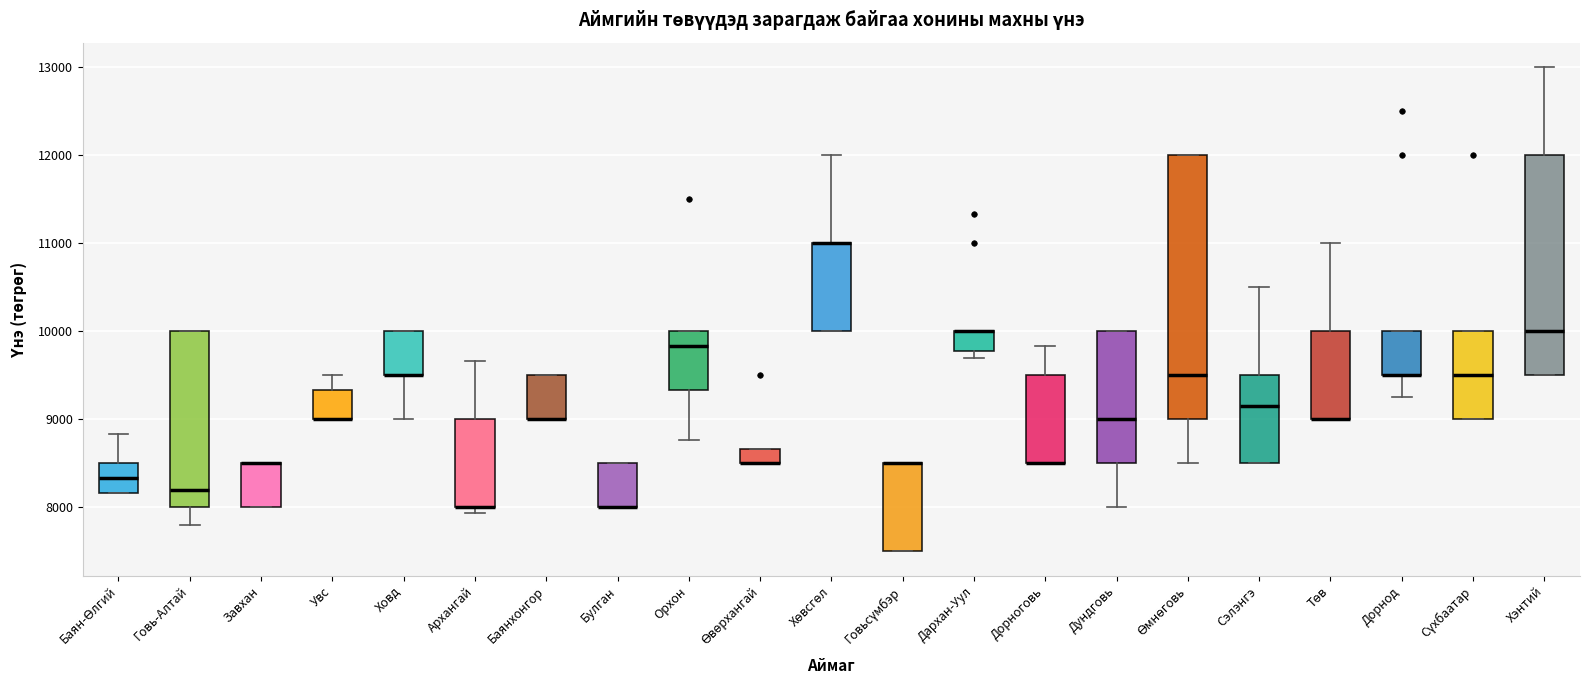

Reading left to right, read every box against the y-axis: the position of its median line, the range the box covers, and the ends of its whiskers. The values are not printed on the chart, so give them approximately, as read against the axis.

Баян-Өлгий: median 8300, box 8200 to 8500, whiskers 8200 to 8800
Говь-Алтай: median 8200, box 8000 to 10000, whiskers 7800 to 10000
Завхан: median 8500 (drawn on the box's upper edge), box 8000 to 8500, whiskers 8000 to 8500
Увс: median 9000 (drawn on the box's lower edge), box 9000 to 9300, whiskers 9000 to 9500
Ховд: median 9500 (drawn on the box's lower edge), box 9500 to 10000, whiskers 9000 to 10000
Архангай: median 8000 (drawn on the box's lower edge), box 8000 to 9000, whiskers 7900 to 9700
Баянхонгор: median 9000 (drawn on the box's lower edge), box 9000 to 9500, whiskers 9000 to 9500
Булган: median 8000 (drawn on the box's lower edge), box 8000 to 8500, whiskers 8000 to 8500
Орхон: median 9800, box 9300 to 10000, whiskers 8800 to 10000
Өвөрхангай: median 8500 (drawn on the box's lower edge), box 8500 to 8700, whiskers 8500 to 8700
Хөвсгөл: median 11000 (drawn on the box's upper edge), box 10000 to 11000, whiskers 10000 to 12000
Говьсүмбэр: median 8500 (drawn on the box's upper edge), box 7500 to 8500, whiskers 7500 to 8500
Дархан-Уул: median 10000 (drawn on the box's upper edge), box 9800 to 10000, whiskers 9700 to 10000
Дорноговь: median 8500 (drawn on the box's lower edge), box 8500 to 9500, whiskers 8500 to 9800
Дундговь: median 9000, box 8500 to 10000, whiskers 8000 to 10000
Өмнөговь: median 9500, box 9000 to 12000, whiskers 8500 to 12000
Сэлэнгэ: median 9200, box 8500 to 9500, whiskers 8500 to 10500
Төв: median 9000 (drawn on the box's lower edge), box 9000 to 10000, whiskers 9000 to 11000
Дорнод: median 9500 (drawn on the box's lower edge), box 9500 to 10000, whiskers 9300 to 10000
Сүхбаатар: median 9500, box 9000 to 10000, whiskers 9000 to 10000
Хэнтий: median 10000, box 9500 to 12000, whiskers 9500 to 13000